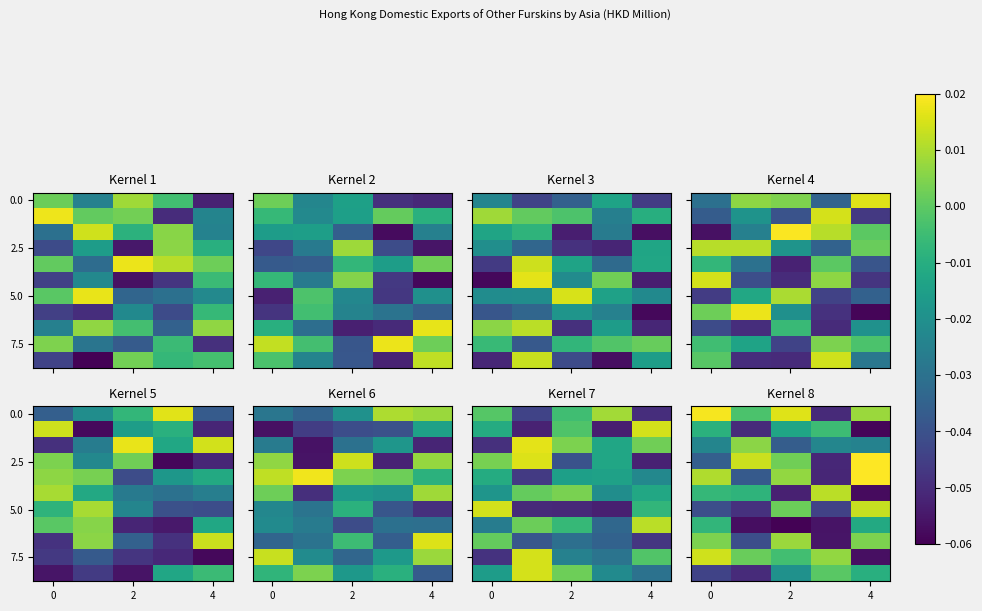

What is the total value across all series at 3?

-0.3